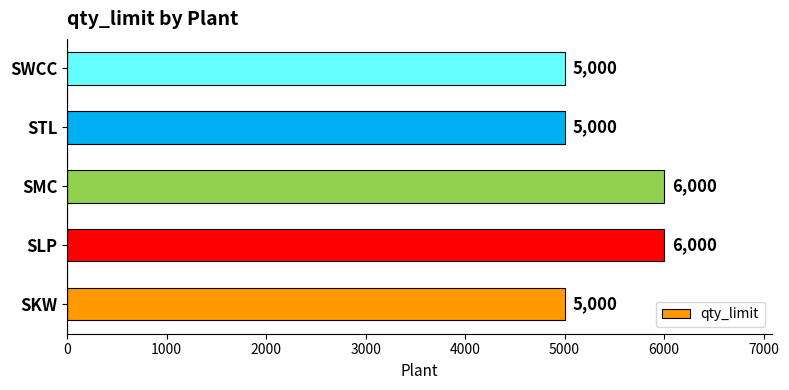

True or false: the data shows 5000 at SKW.

True